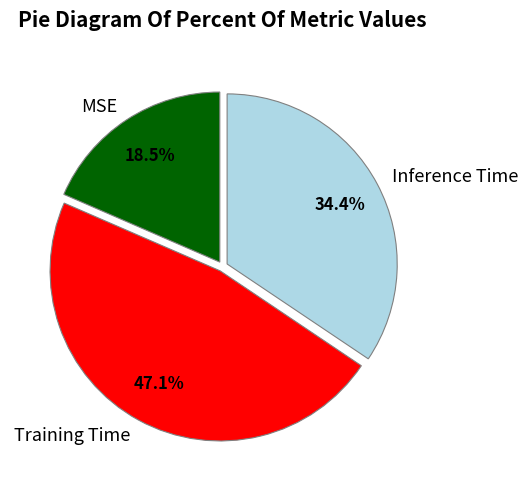

Is there any slice that represents more than half of the pie?

No